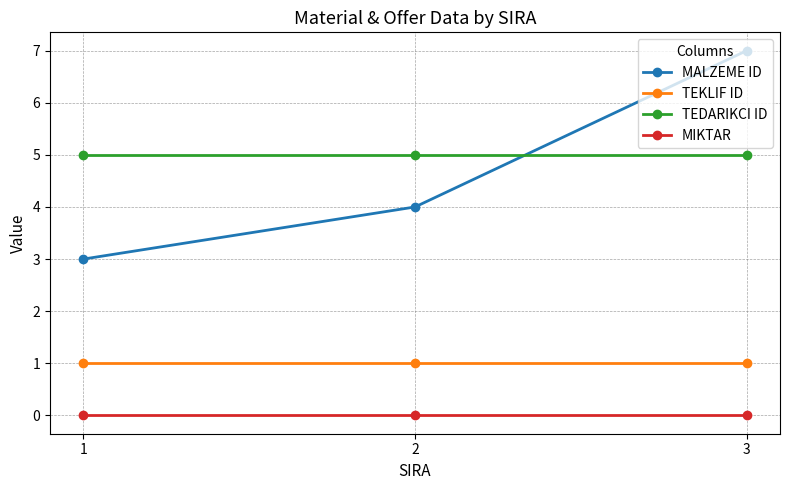

How many lines are shown in the chart?

4